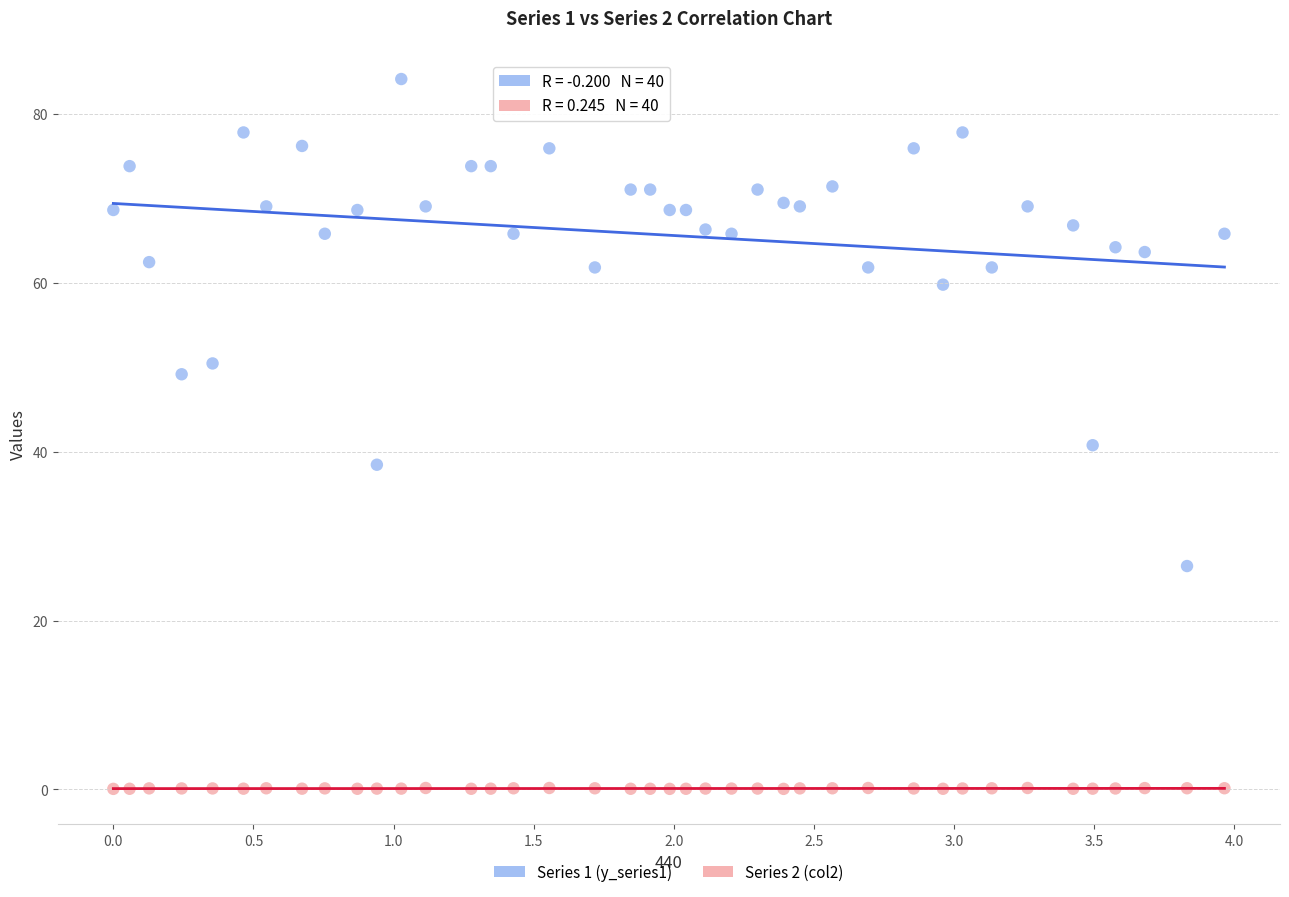

Which series contains the highest Y value?

Series 1 (y_series1)